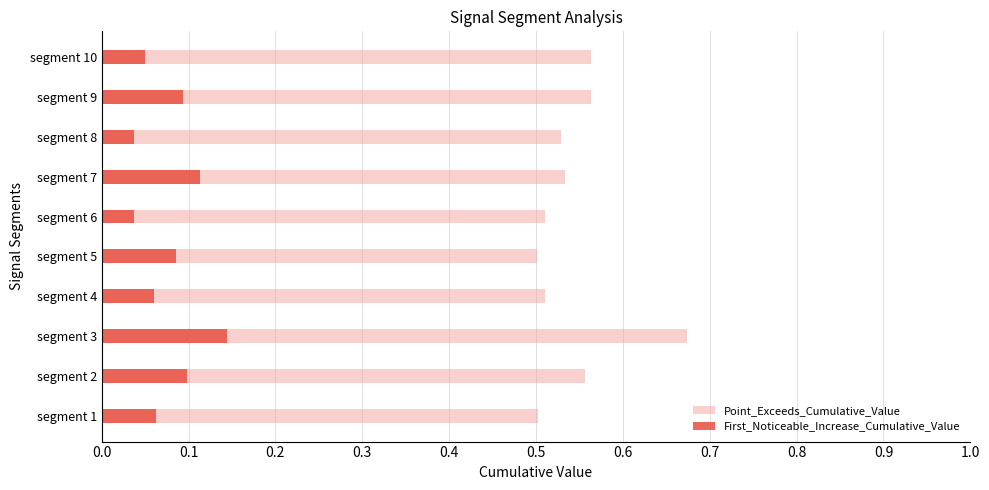

Count the First_Noticeable_Increase_Cumulative_Value values in the range 0 to 1.

10